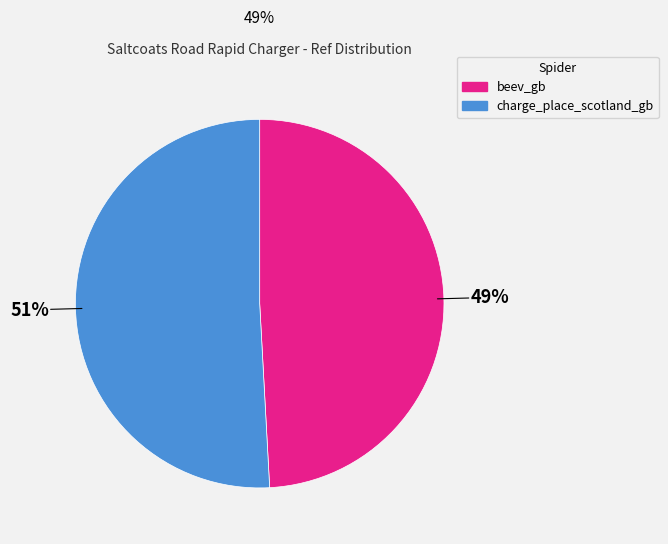

Is charge_place_scotland_gb the majority of the pie?

Yes